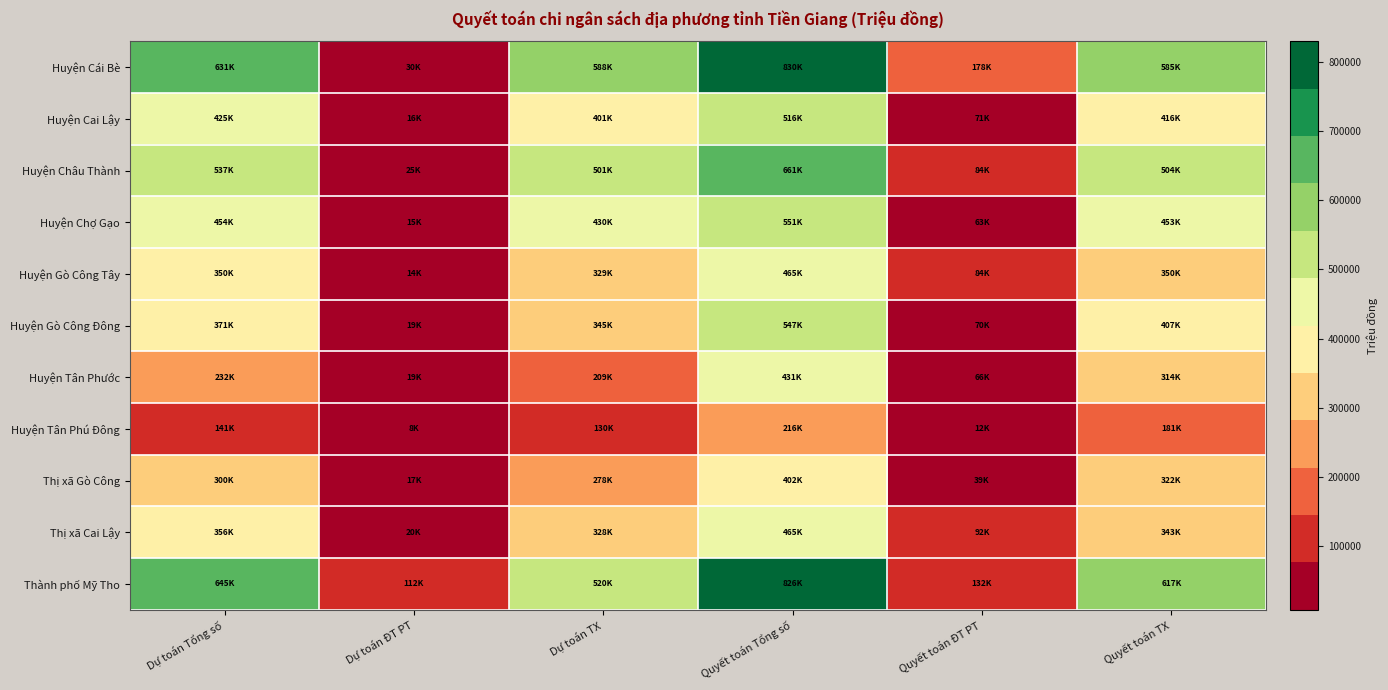

Which has a higher value, Quyết toán Tổng số or Quyết toán TX?

Quyết toán Tổng số